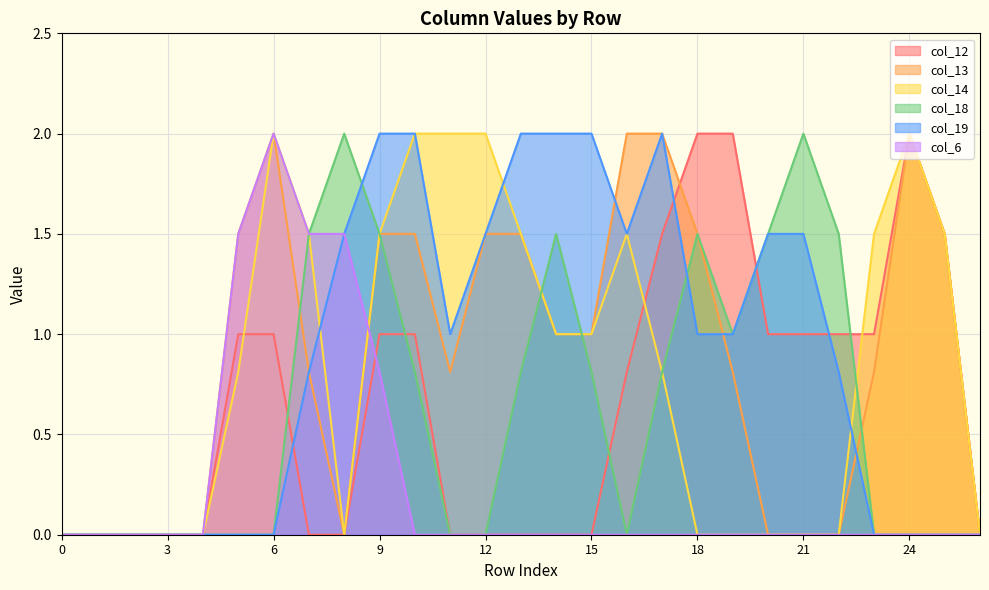

Reading left to right, transcribe all the data shown in this chart.

col_12: 0.0	0.0	0.0	0.0	0.0	1.0	1.0	0.0	0.0	1.0	1.0	0.0	0.0	0.0	0.0	0.0	0.8	1.5	2.0	2.0	1.0	1.0	1.0	1.0	2.0	1.5	0.0
col_13: 0.0	0.0	0.0	0.0	0.0	1.5	2.0	0.8	0.0	1.5	1.5	0.8	1.5	1.5	1.0	1.0	2.0	2.0	1.5	0.8	0.0	0.0	0.0	0.8	2.0	1.5	0.0
col_14: 0.0	0.0	0.0	0.0	0.0	0.8	2.0	1.5	0.0	1.5	2.0	2.0	2.0	1.5	1.0	1.0	1.5	0.8	0.0	0.0	0.0	0.0	0.0	1.5	2.0	1.5	0.0
col_18: 0.0	0.0	0.0	0.0	0.0	0.0	0.0	1.5	2.0	1.5	0.8	0.0	0.0	0.8	1.5	0.8	0.0	0.8	1.5	1.0	1.5	2.0	1.5	0.0	0.0	0.0	0.0
col_19: 0.0	0.0	0.0	0.0	0.0	0.0	0.0	0.8	1.5	2.0	2.0	1.0	1.5	2.0	2.0	2.0	1.5	2.0	1.0	1.0	1.5	1.5	0.8	0.0	0.0	0.0	0.0
col_6: 0.0	0.0	0.0	0.0	0.0	1.5	2.0	1.5	1.5	0.8	0.0	0.0	0.0	0.0	0.0	0.0	0.0	0.0	0.0	0.0	0.0	0.0	0.0	0.0	0.0	0.0	0.0